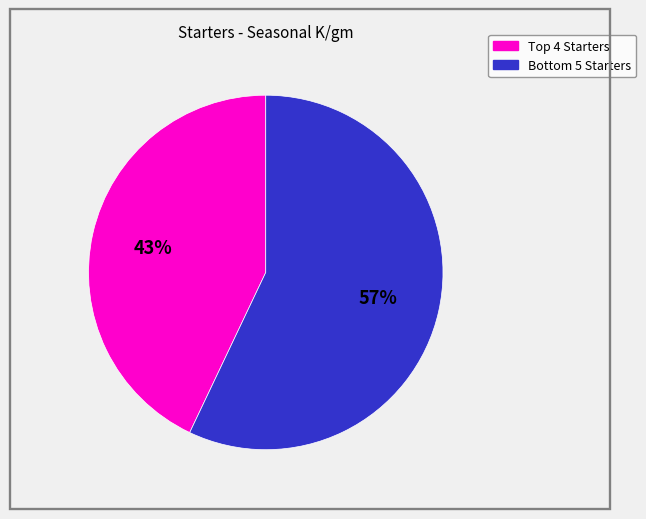

To the nearest percent, what is the average slice percentage?

50%